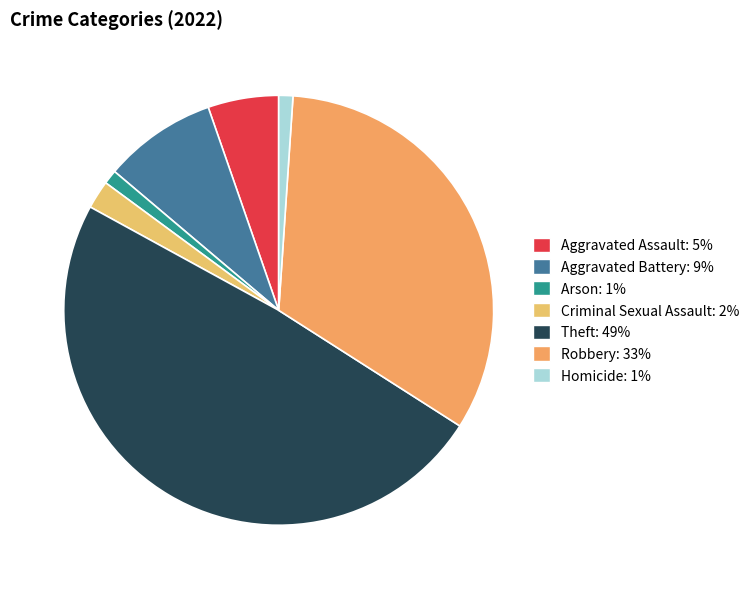

Count the number of slices in the pie.

7